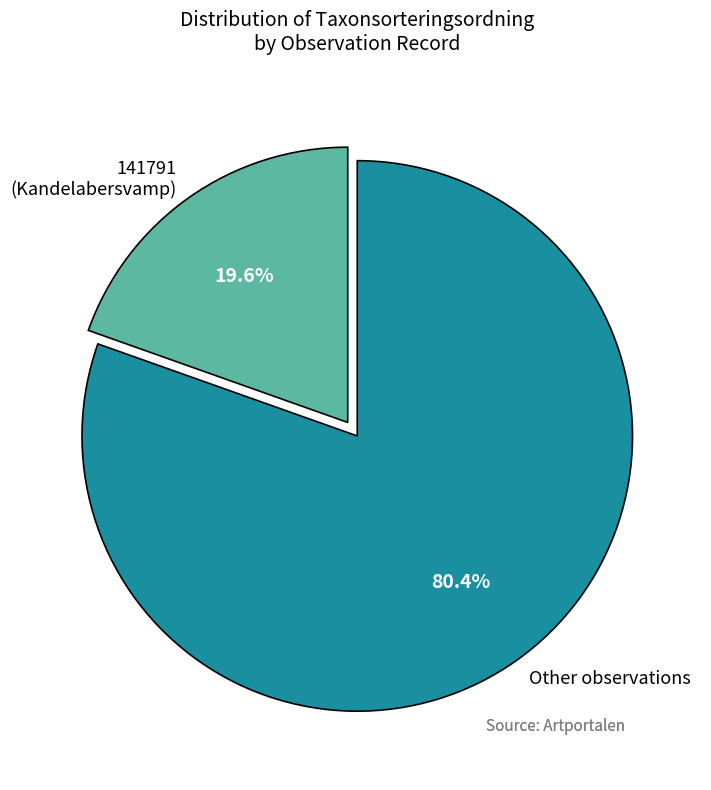

Count the number of slices in the pie.

2